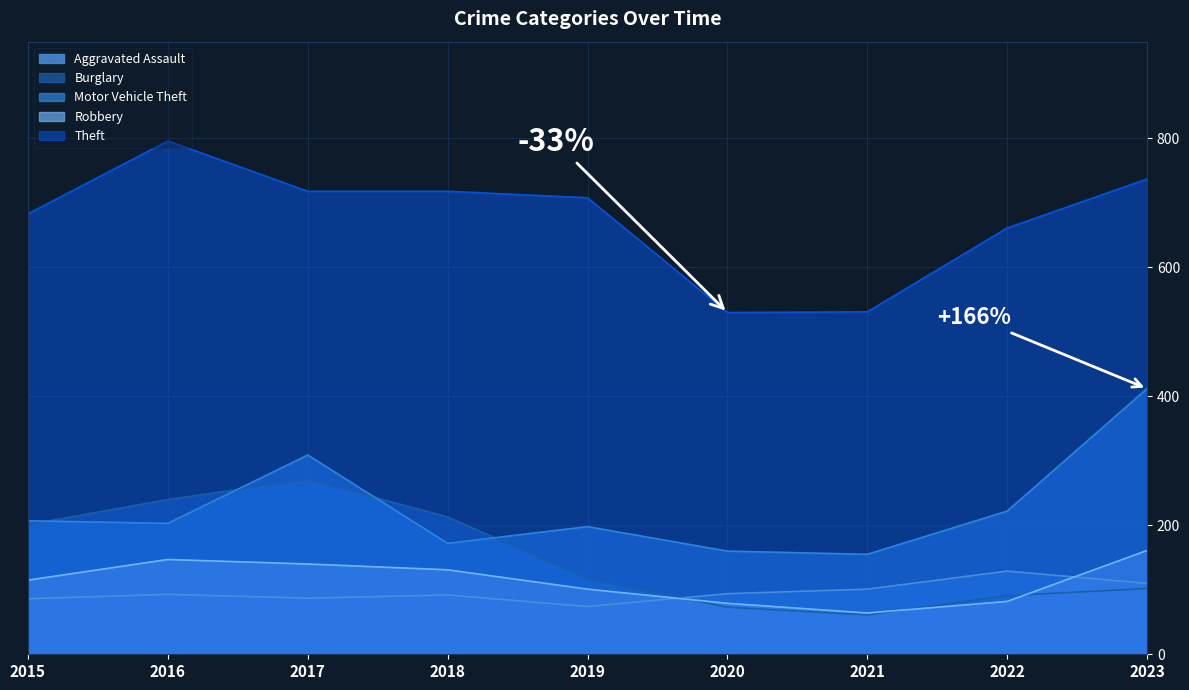

Reading left to right, what are all the values shown in this chart?

Aggravated Assault: 86	93	87	92	74	94	101	129	110
Burglary: 201	240	271	213	117	73	61	91	102
Motor Vehicle Theft: 207	203	309	172	198	160	155	222	412
Robbery: 115	147	140	131	101	79	64	82	161
Theft: 683	796	718	718	708	530	531	661	737